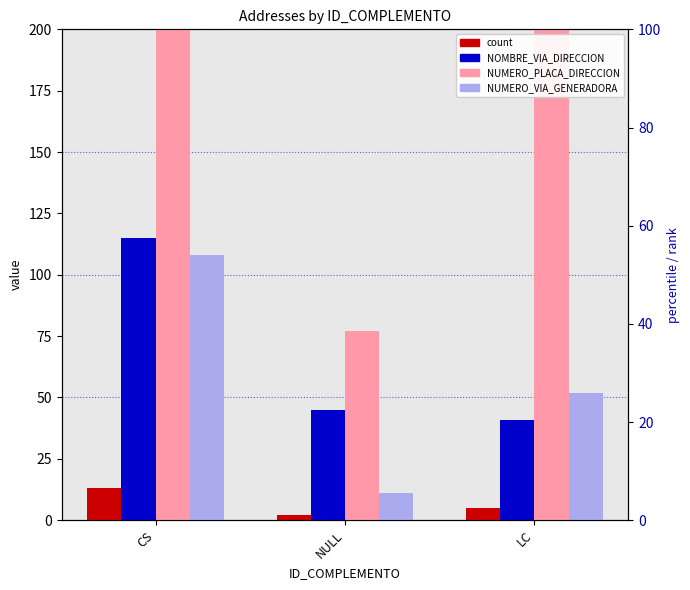

What is the difference between the count values at CS and NULL?

11